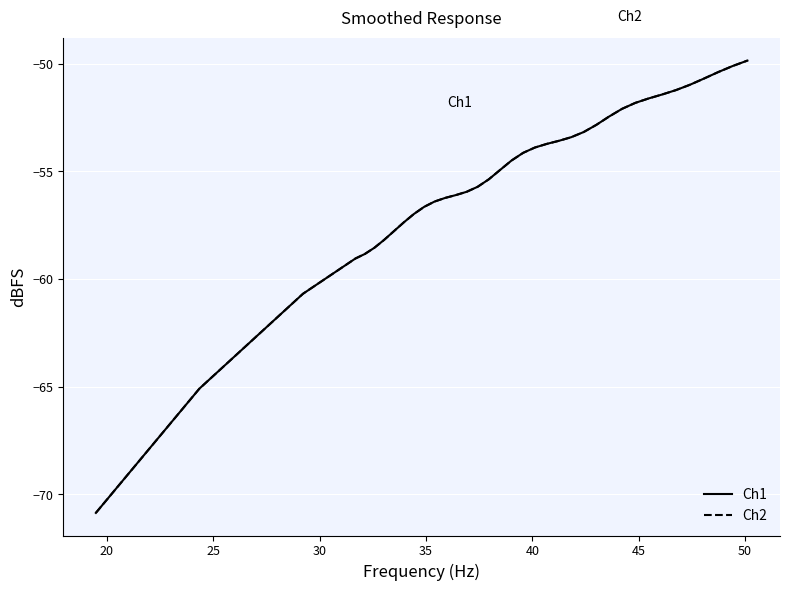

What is the maximum value shown in the chart?

-49.8